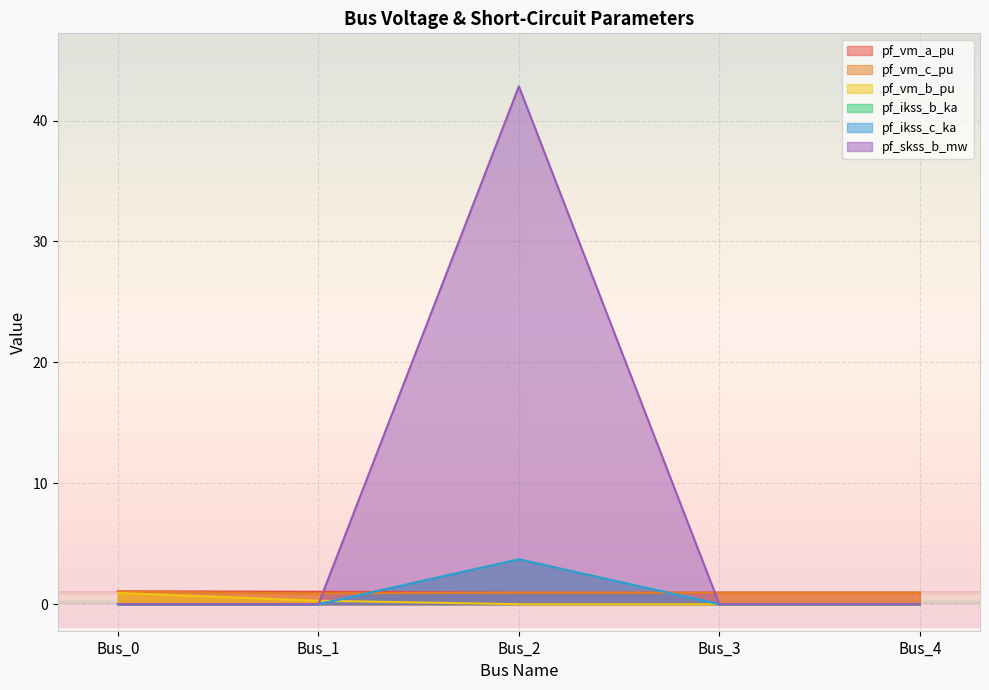

List the series in order of their peak value, lowest first.

pf_vm_b_pu, pf_vm_c_pu, pf_vm_a_pu, pf_ikss_b_ka, pf_ikss_c_ka, pf_skss_b_mw